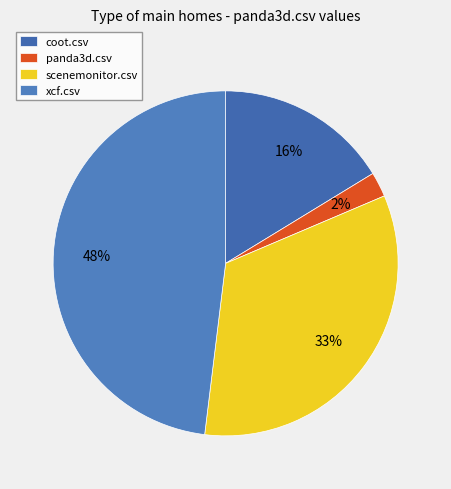

To the nearest percent, what portion does scenemonitor.csv represent?

33%